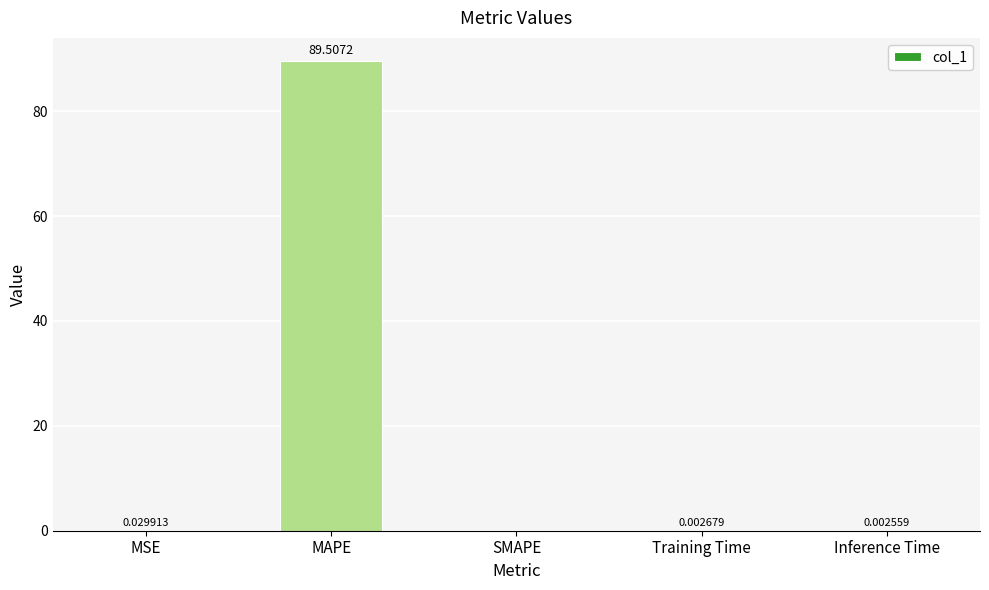

At which label is the value closest to 44?

MSE